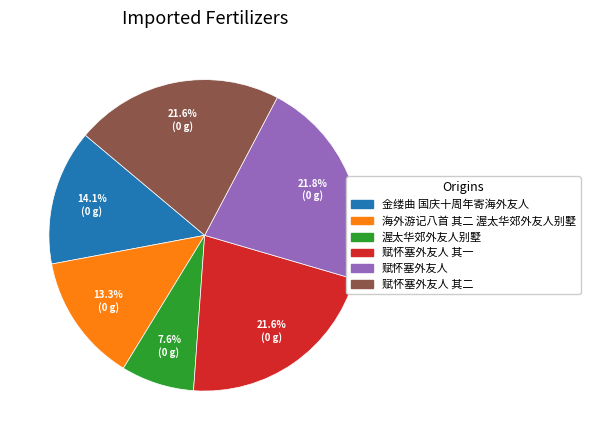

How many segments does this pie chart have?

6